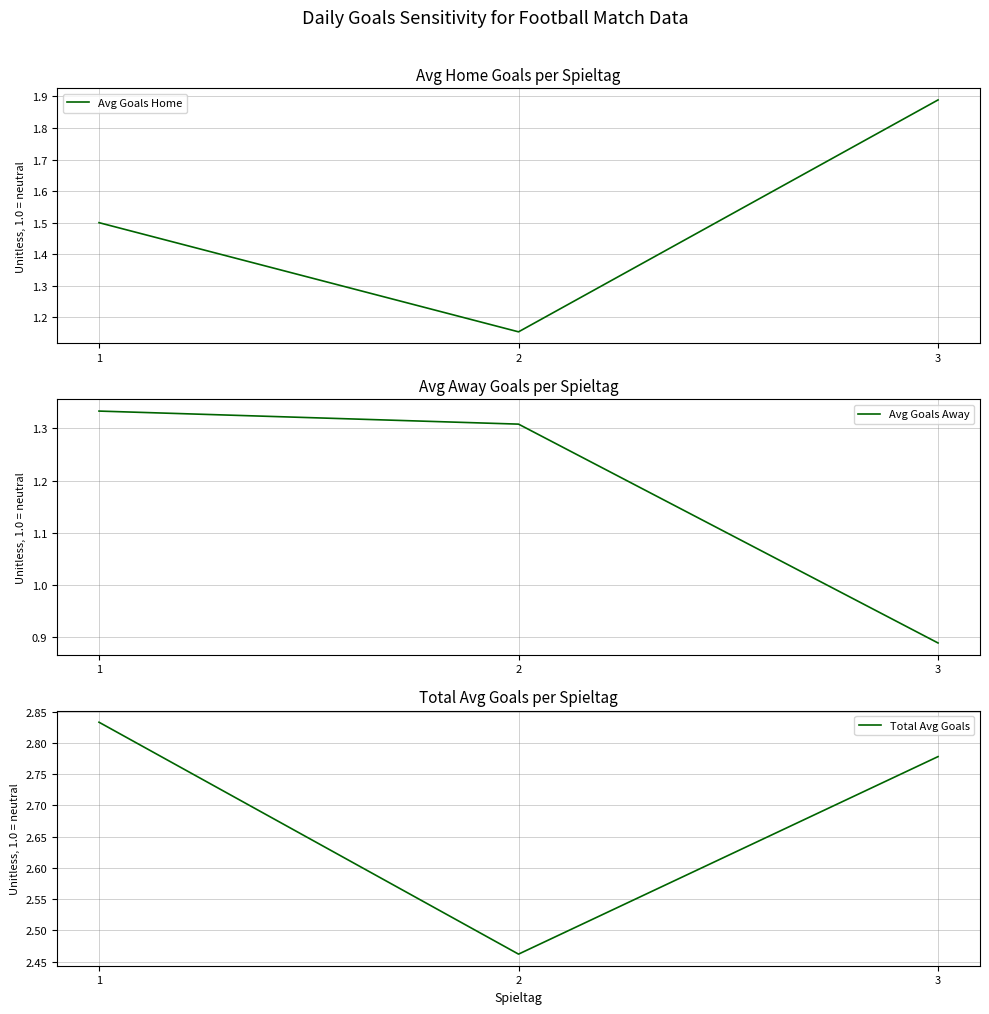

At which label is Avg Goals Away closest to 1?

3